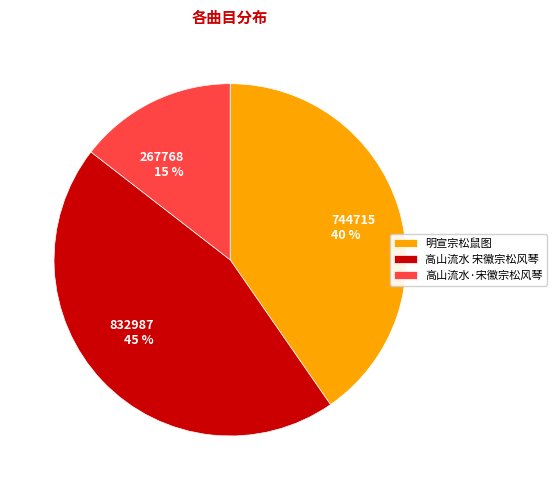

Is there any slice that represents more than half of the pie?

No